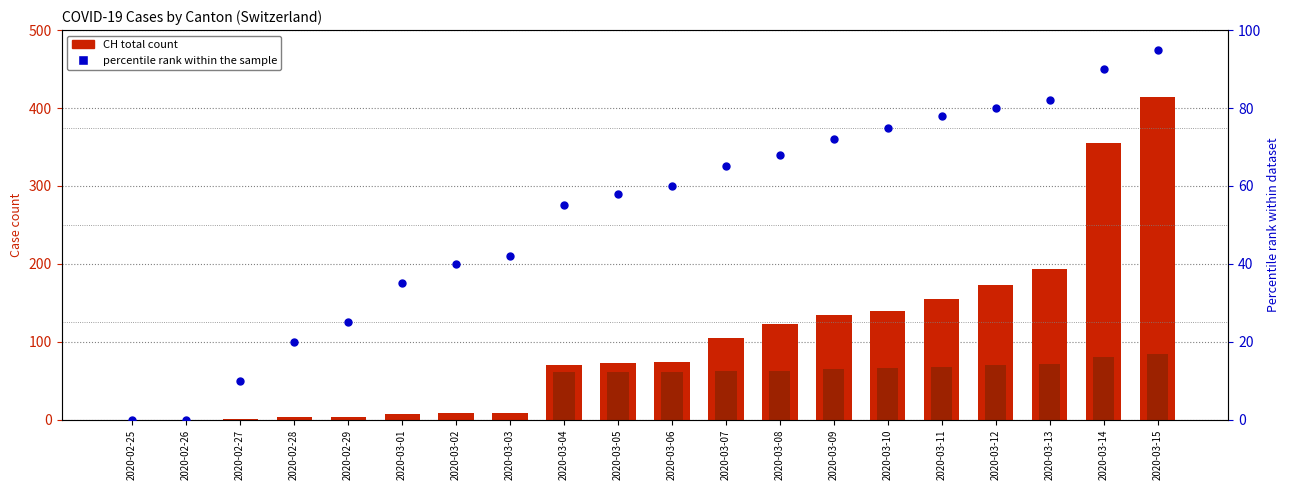

Which series has the largest total across all categories?

CH total